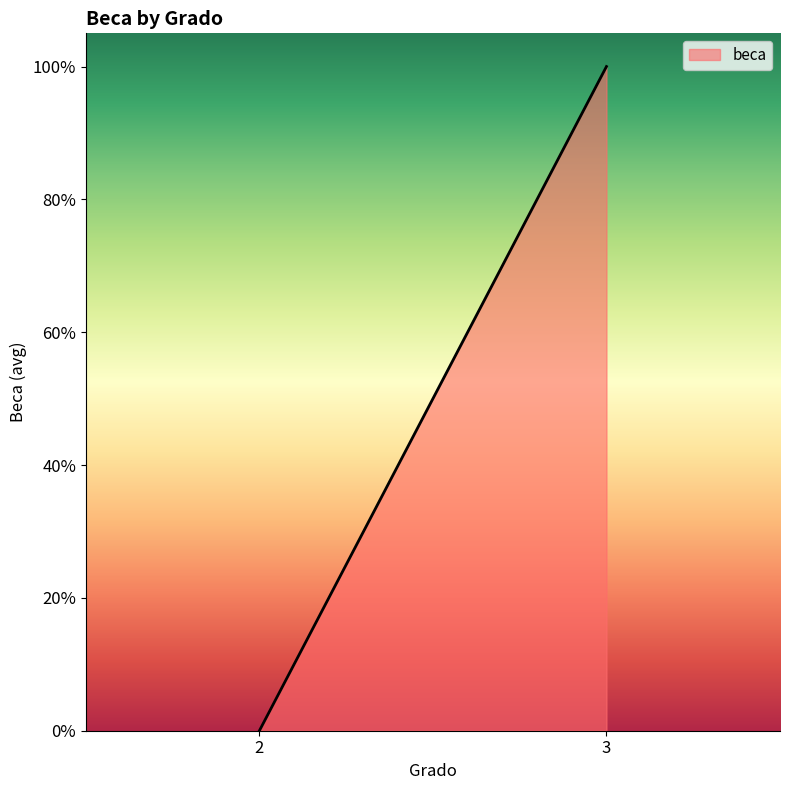

How many lines are shown in the chart?

1